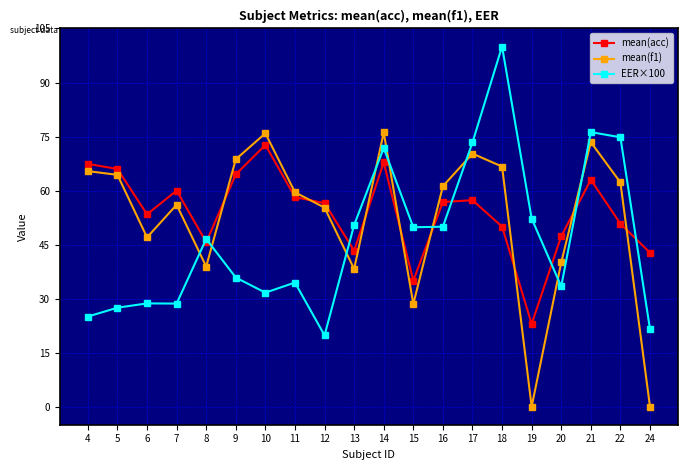

In mean(acc), how many points are lower than both neighbors (excluding endpoints)?

5